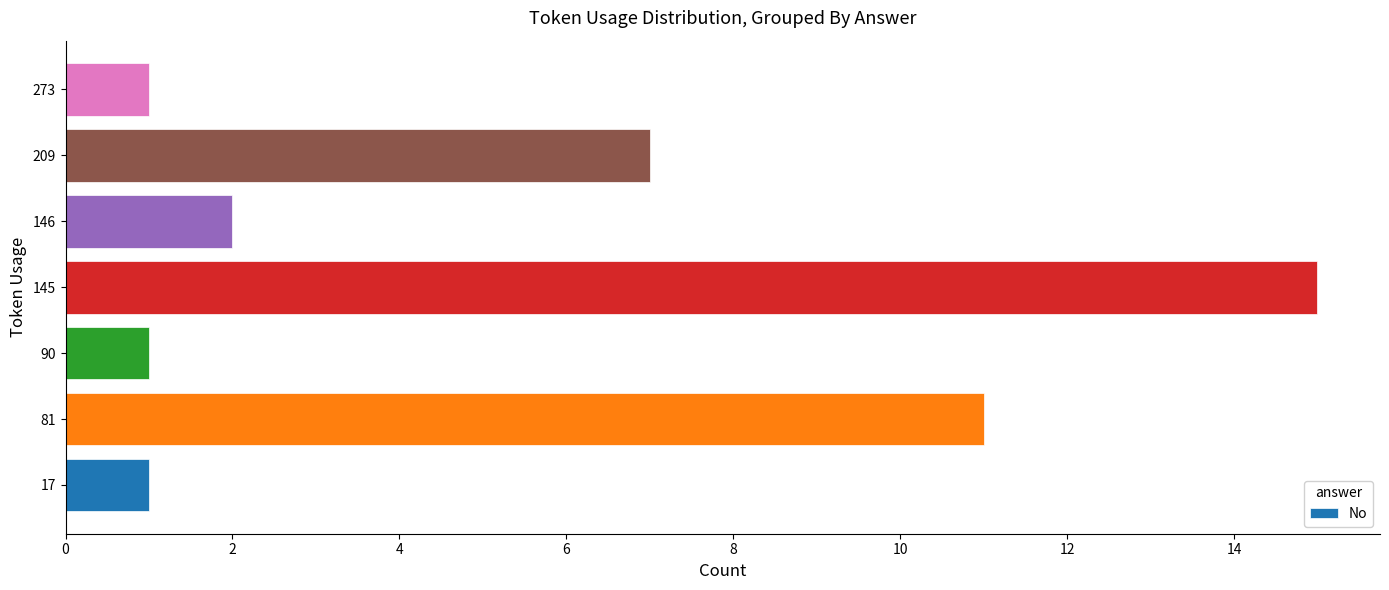

True or false: the data shows 2 at 90.

False